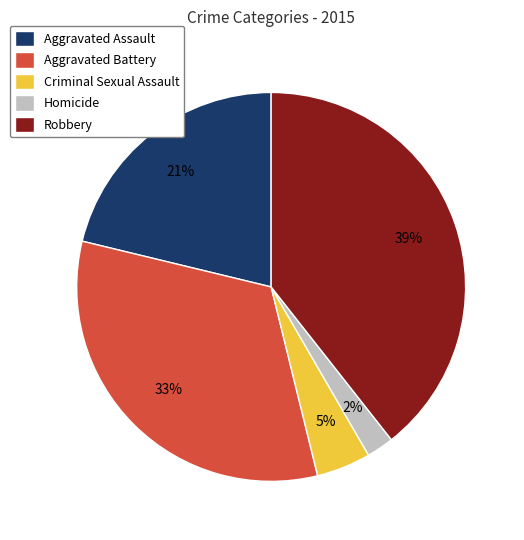

Is it true that Aggravated Assault is 35% of the pie?

False